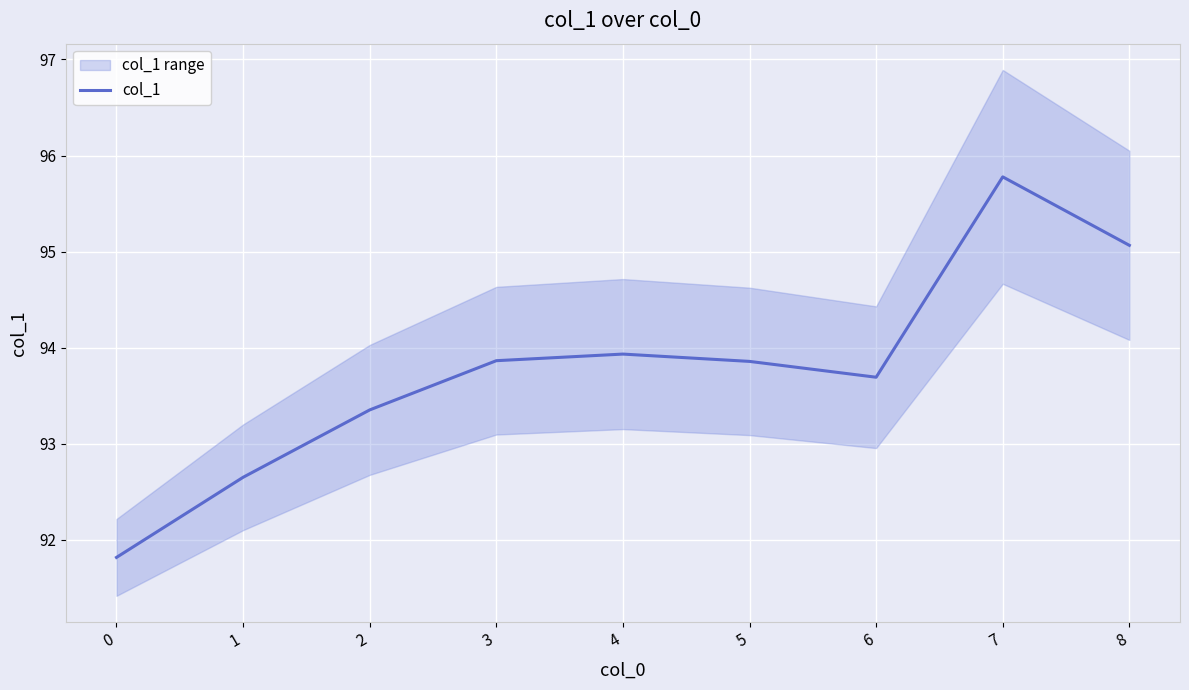

What is the value of the 5th point from the left?

93.9